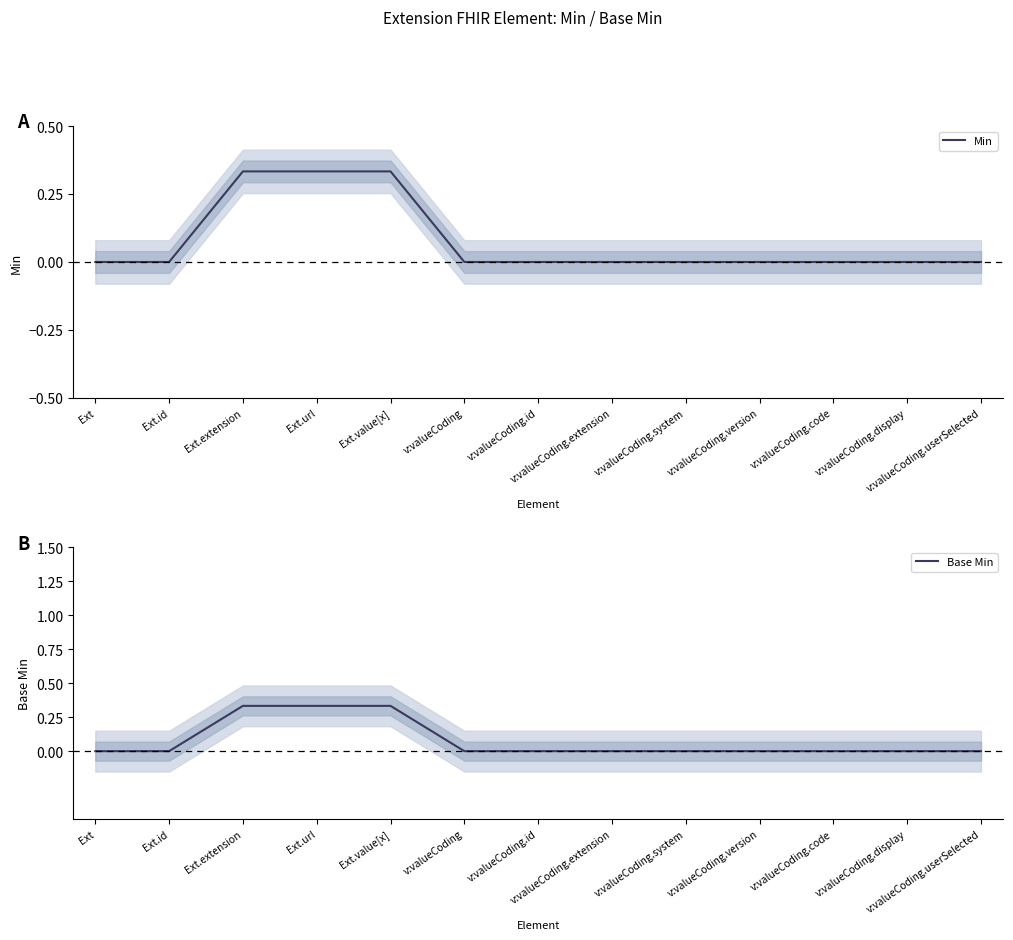

At which category does the chart reach its peak across all series?

Ext.extension